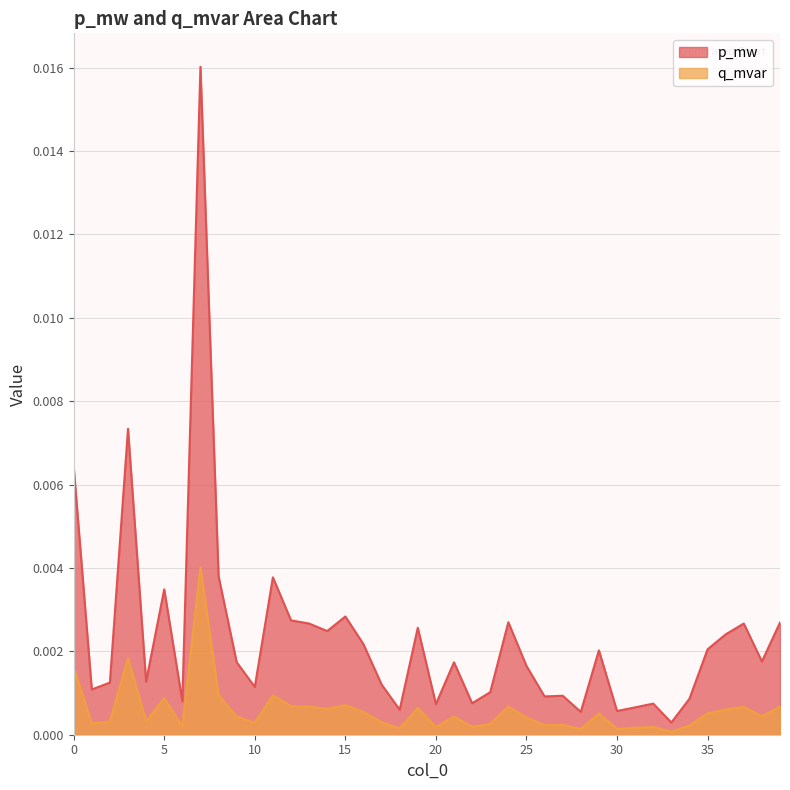

What are all the series names shown in the legend?

p_mw, q_mvar